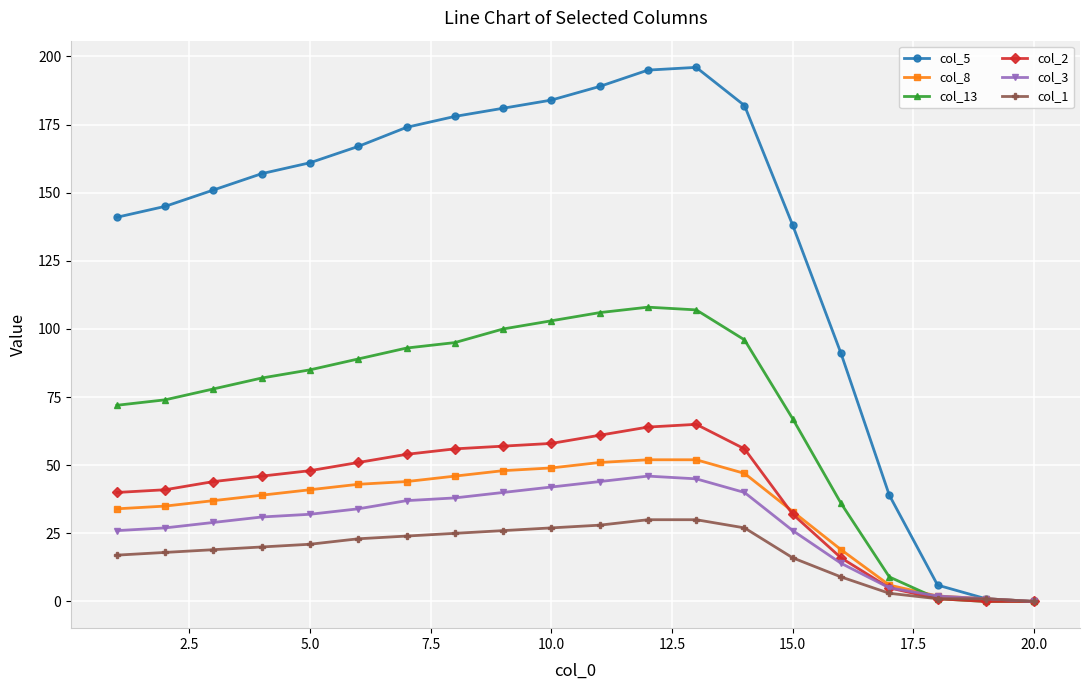

Which series has the widest spread of values?

col_5